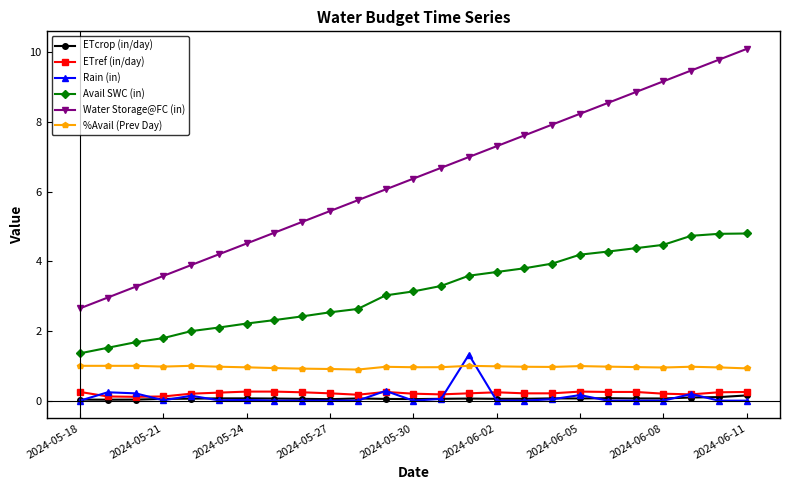

True or false: Water Storage@FC (in) and %Avail (Prev Day) intersect in this chart.

False